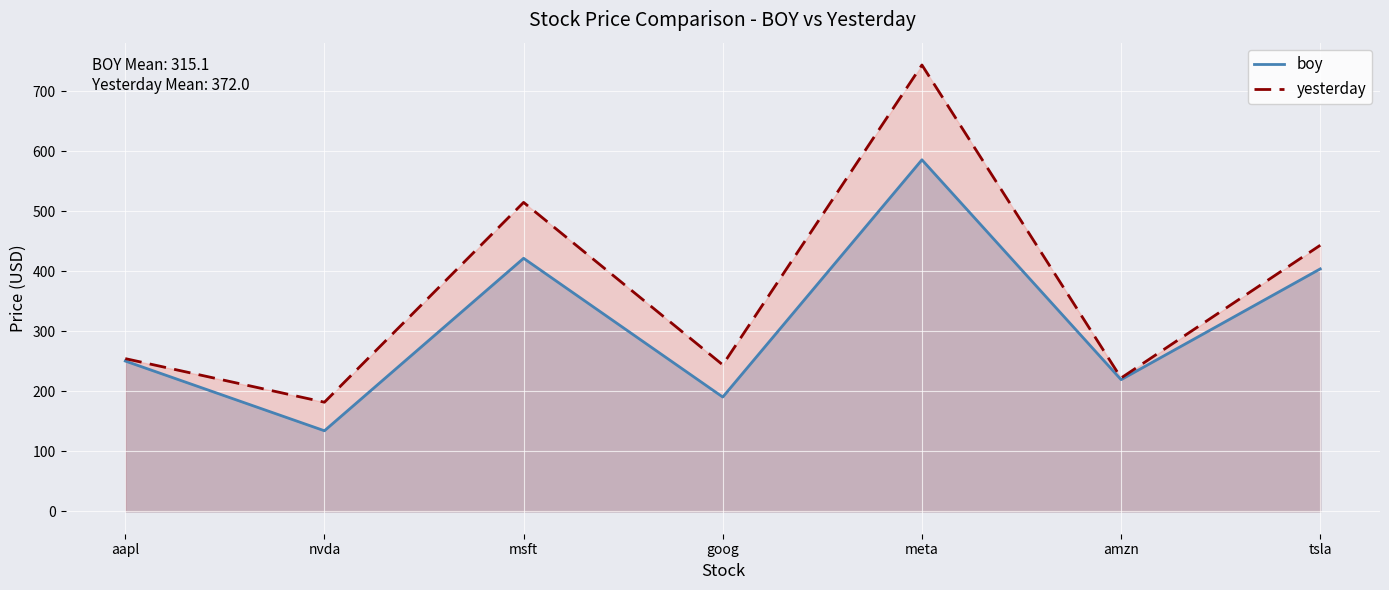

How many values in the yesterday series exceed 254?

4